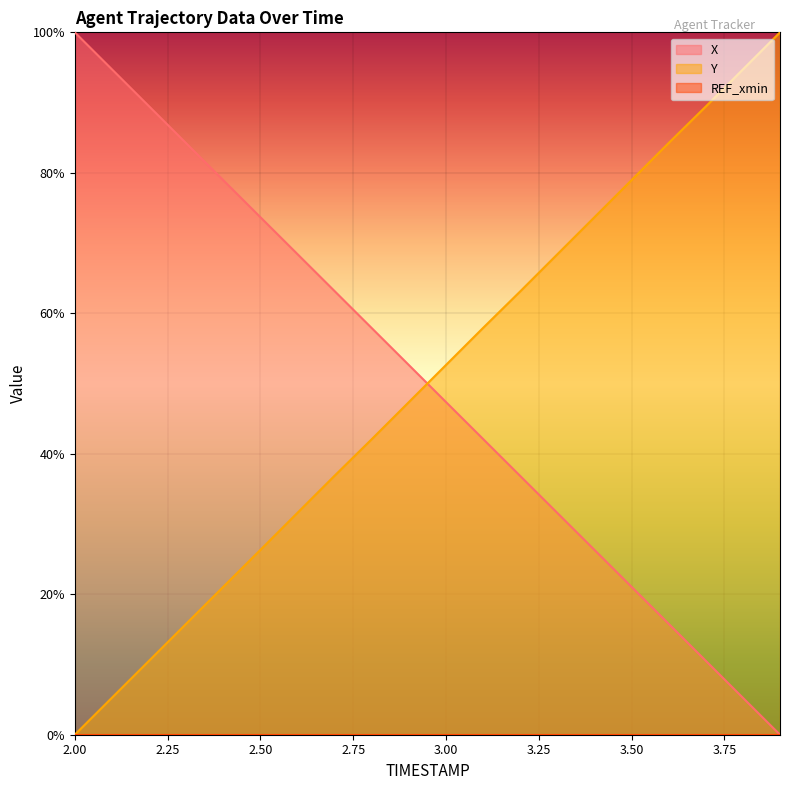

How many distinct data groups are displayed?

3